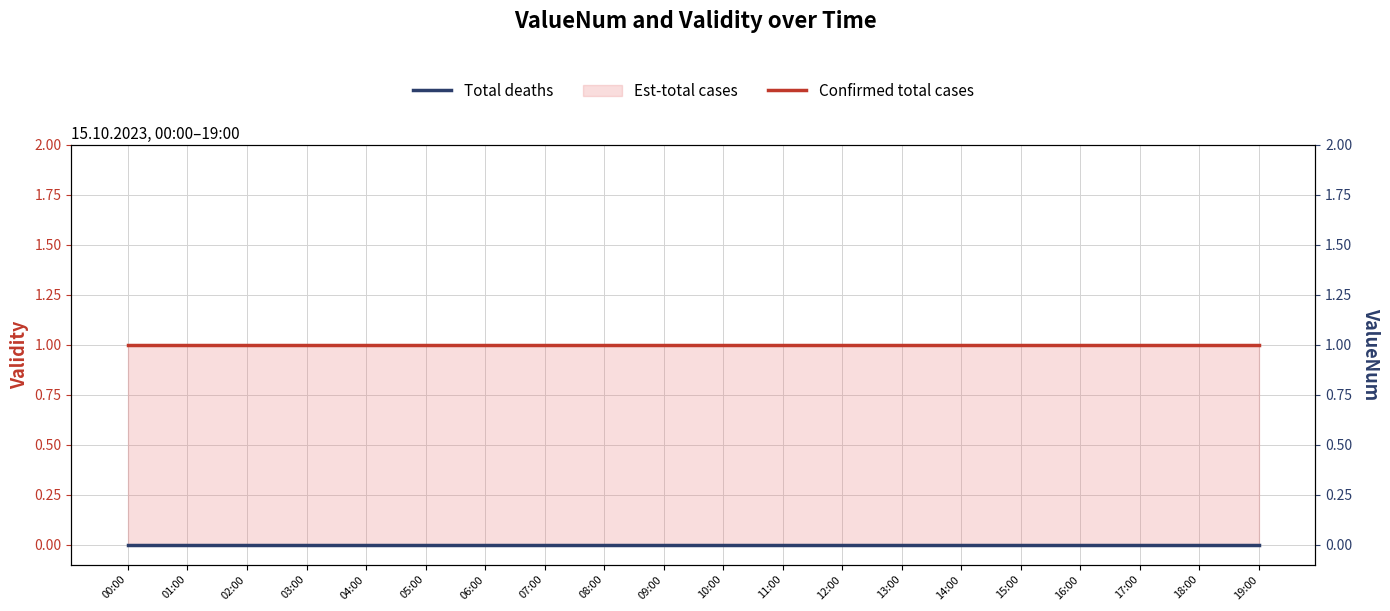

Between 05:00 and 00:00, which is larger?

05:00